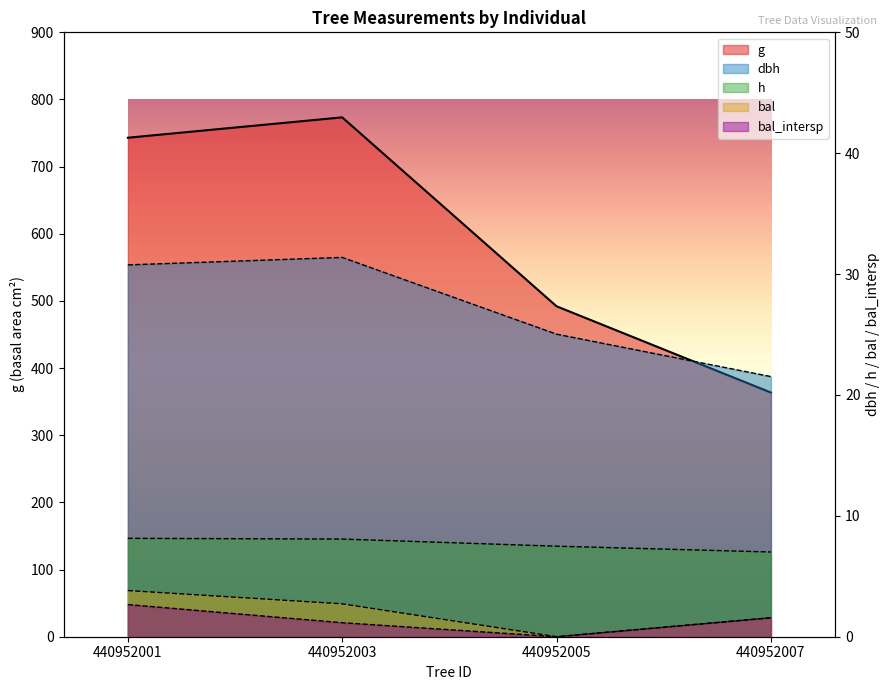

Where does the bal_intersp series first go above 1?

440952001